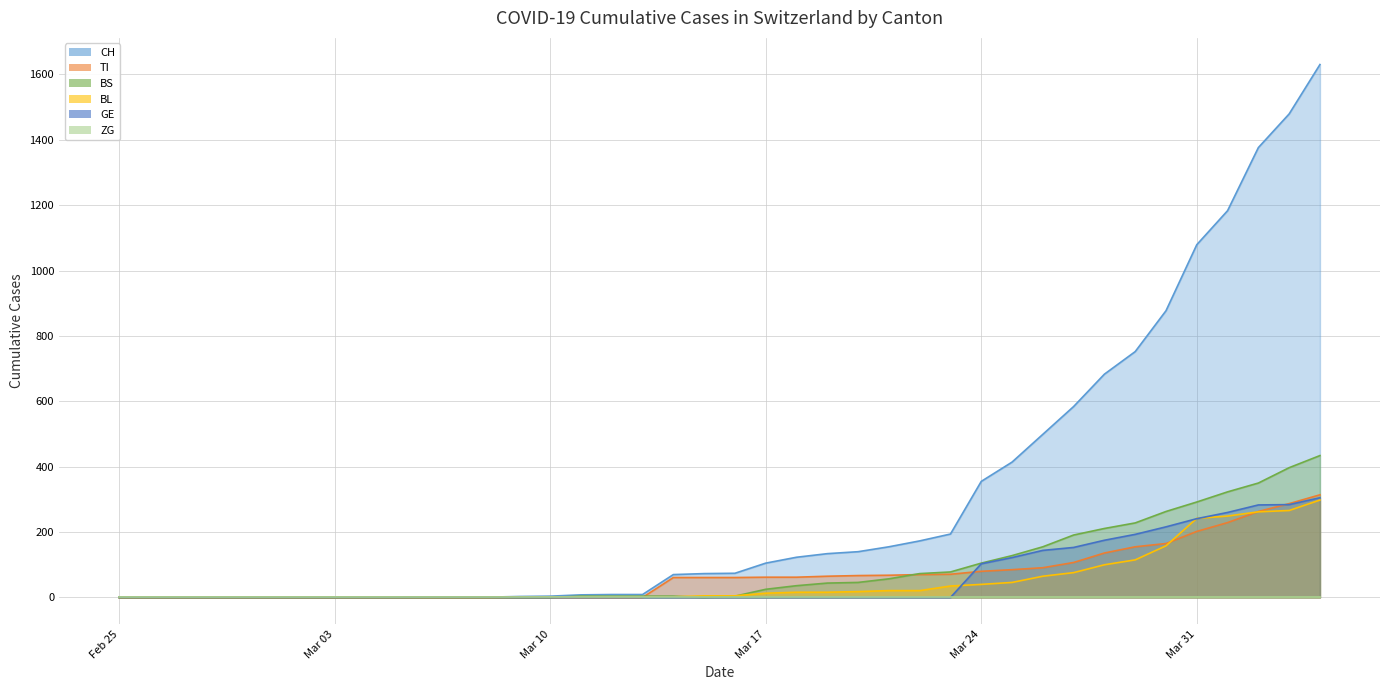

Between 2020-03-23 and 2020-03-16, which is larger?

2020-03-23